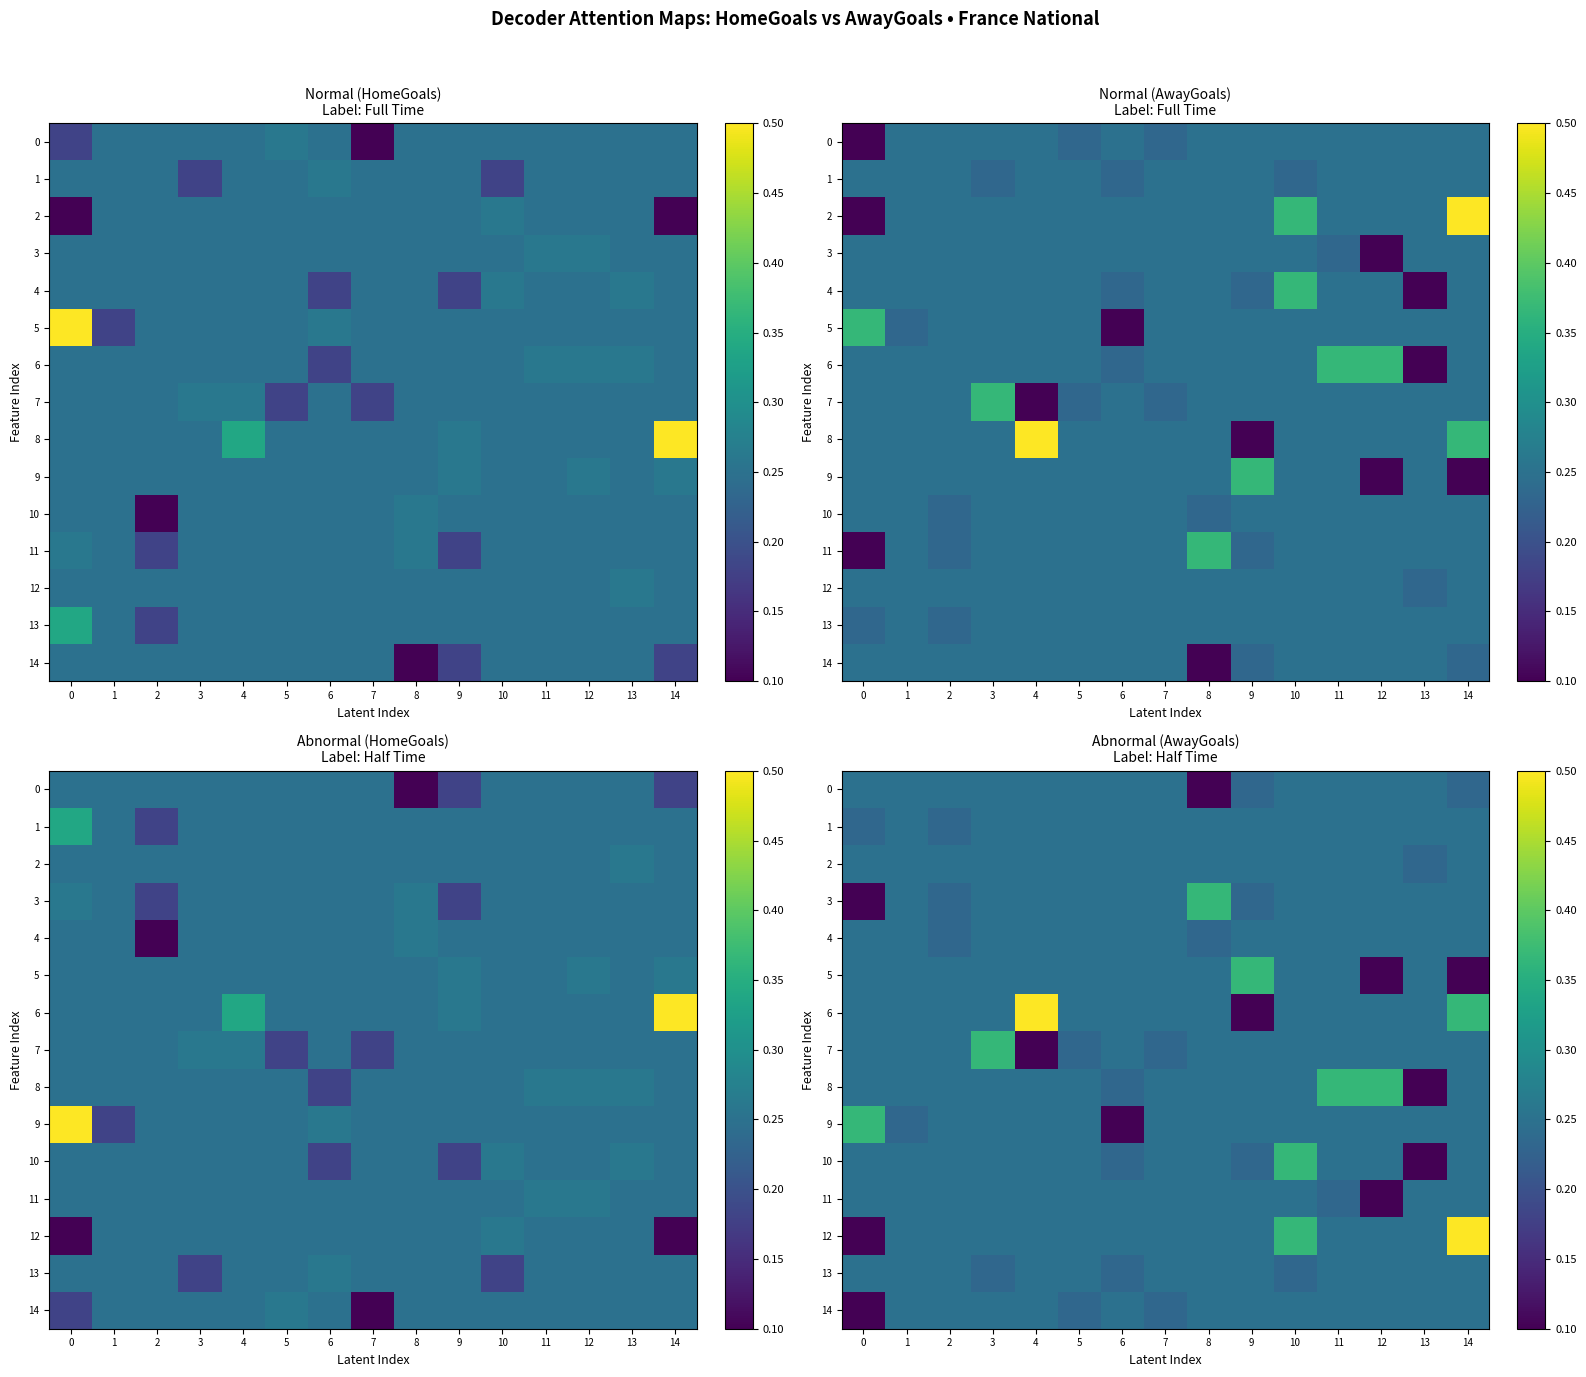

Which category has the lowest value across all series?

8